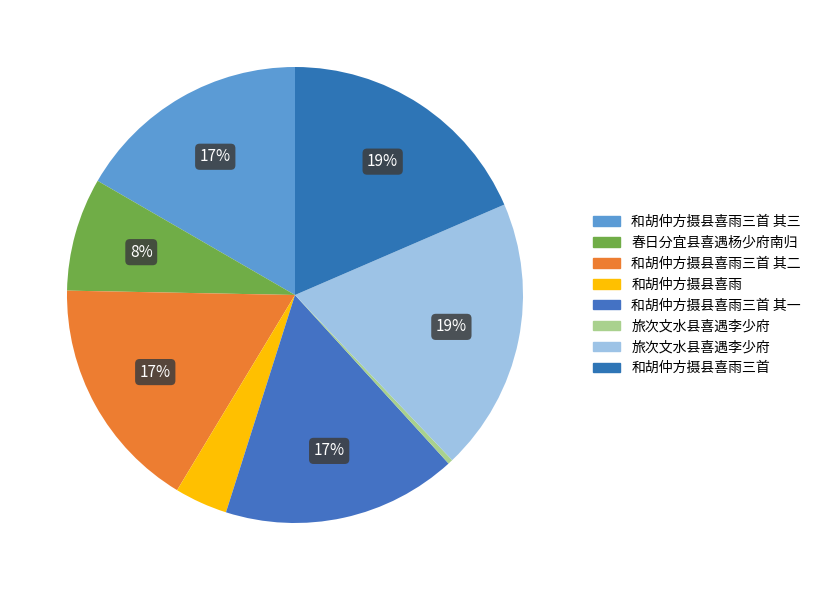

How many segments does this pie chart have?

8